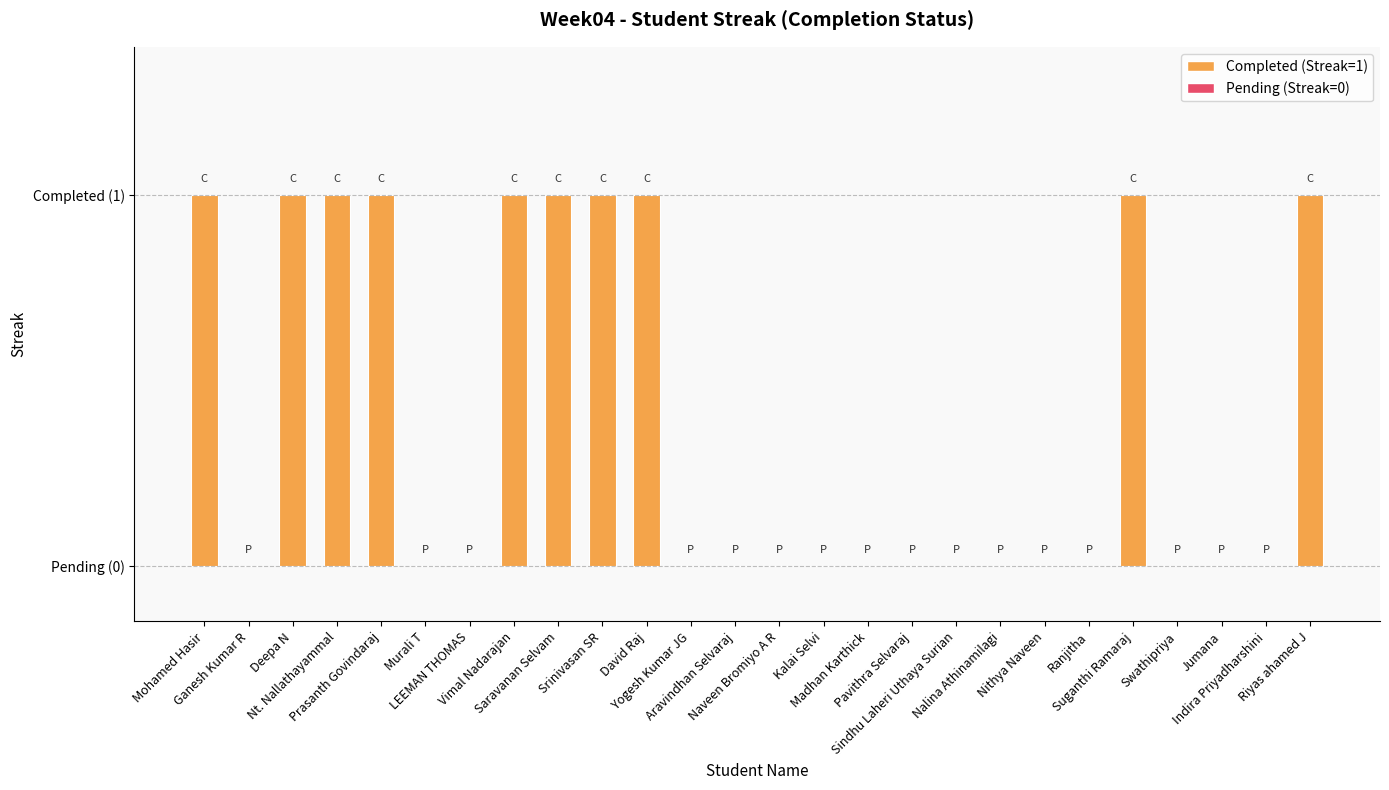

What is the difference between the second highest and minimum values?

1